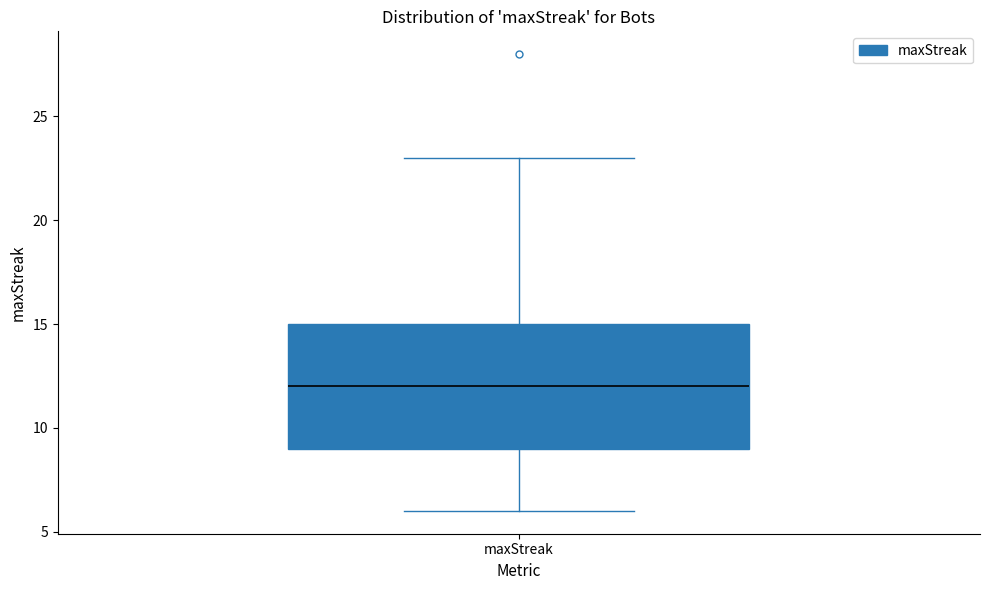

Read this box plot against the y-axis: the position of the median line, the range covered by the box, and the ends of both whiskers. The values are not printed on the chart, so give them approximately, as read against the axis.

median 12, box 9 to 15, whiskers 6 to 23